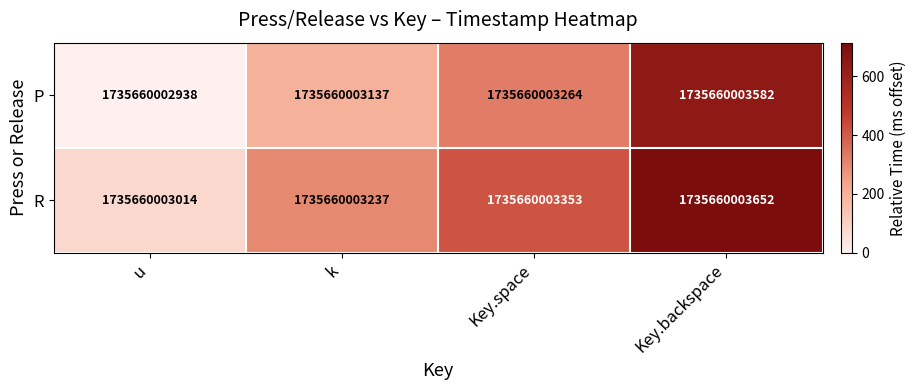

Which series has the widest spread of values?

P